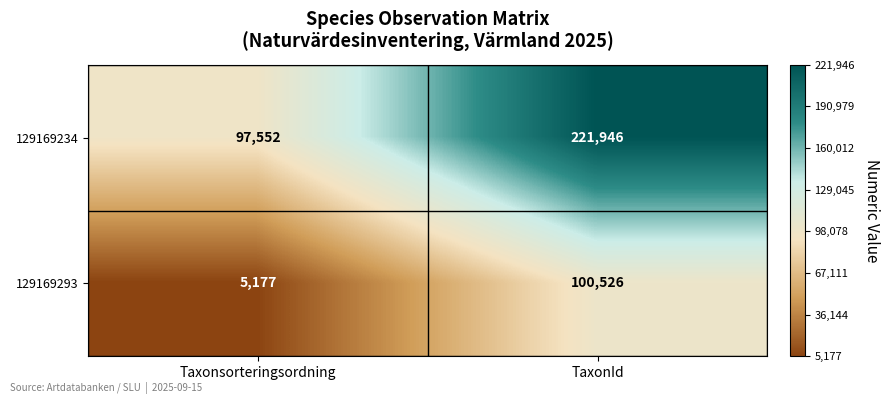

How many data points in 129169234 are less than 221946?

1